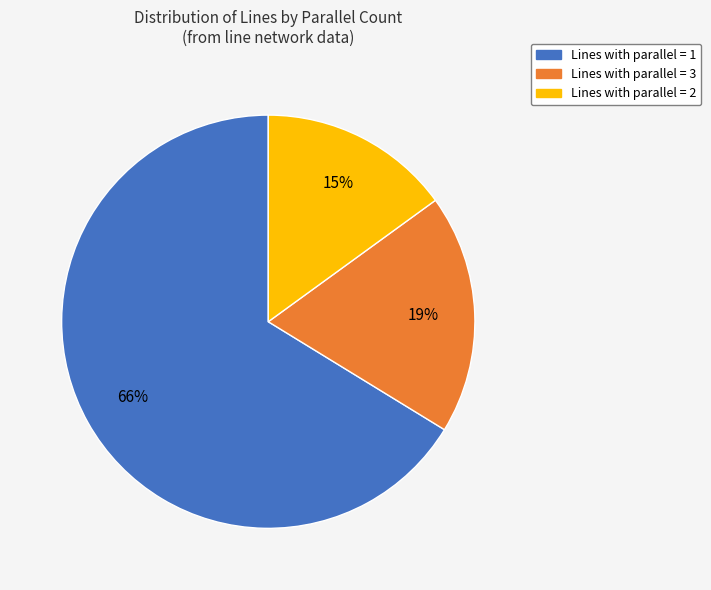

Is there any slice that represents more than half of the pie?

Yes